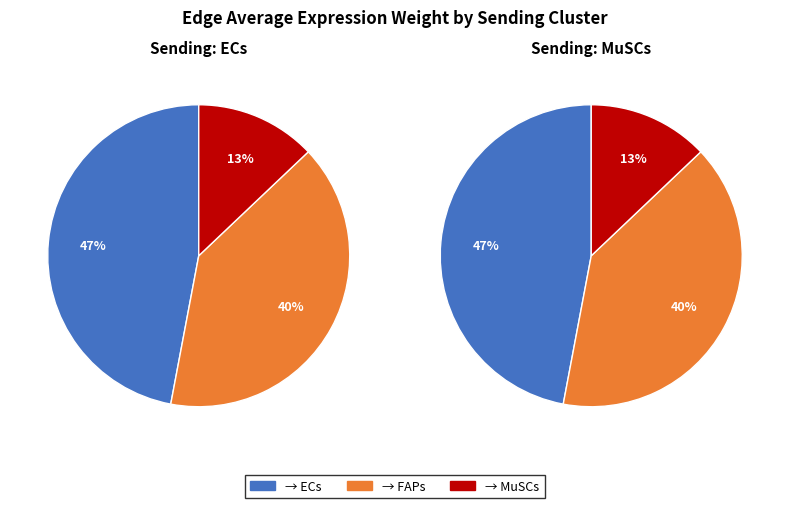

How many segments does this pie chart have?

6